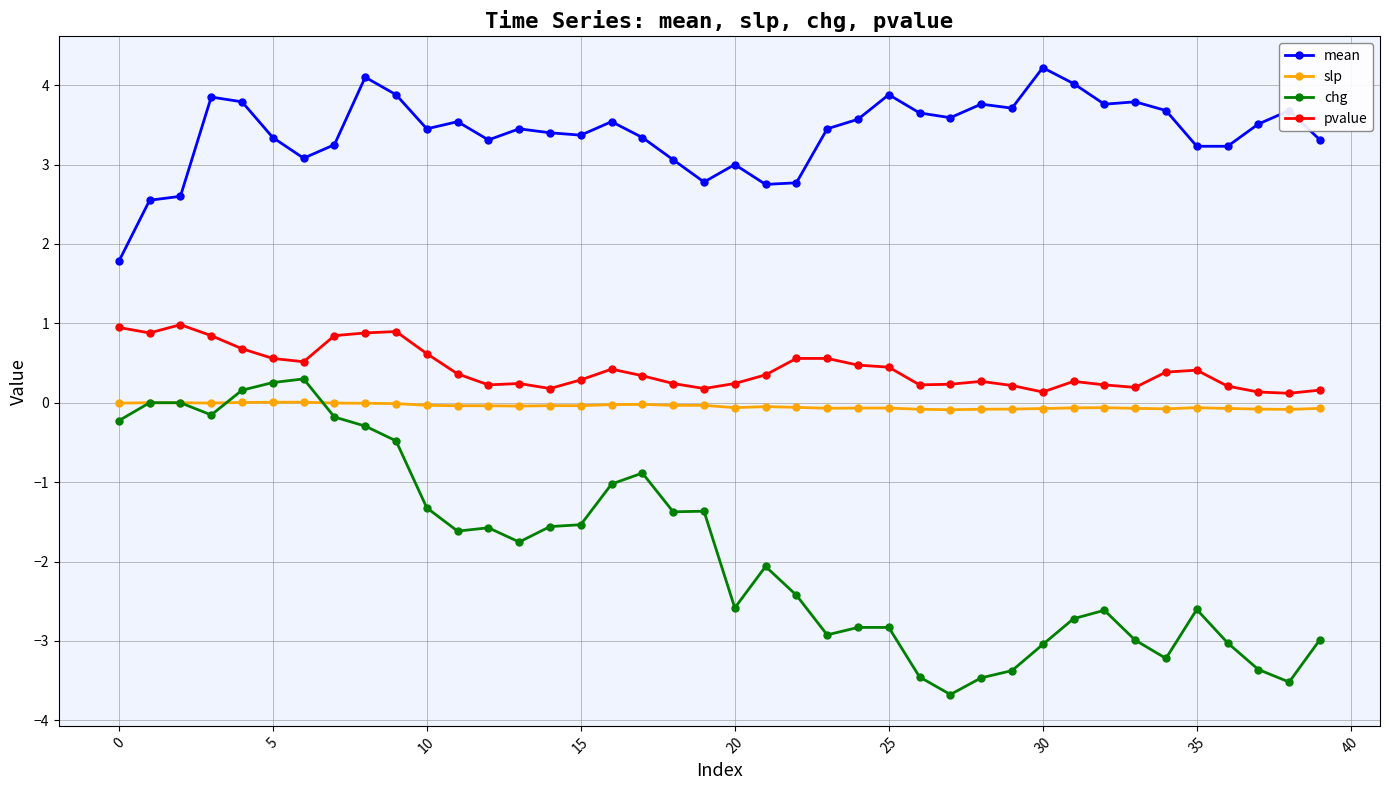

What is the value of the chg point at the 24th from the left?

-2.9